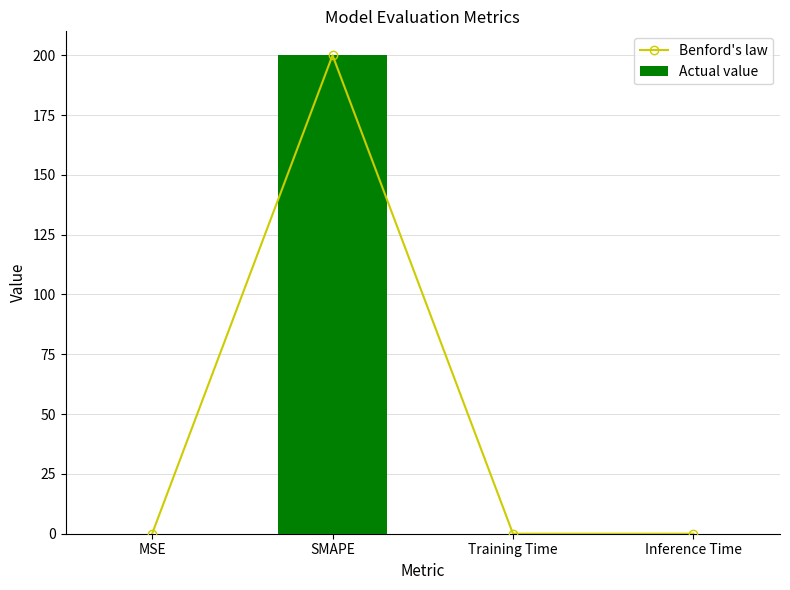

Is it true that Actual value equals 0.0 at Inference Time?

False